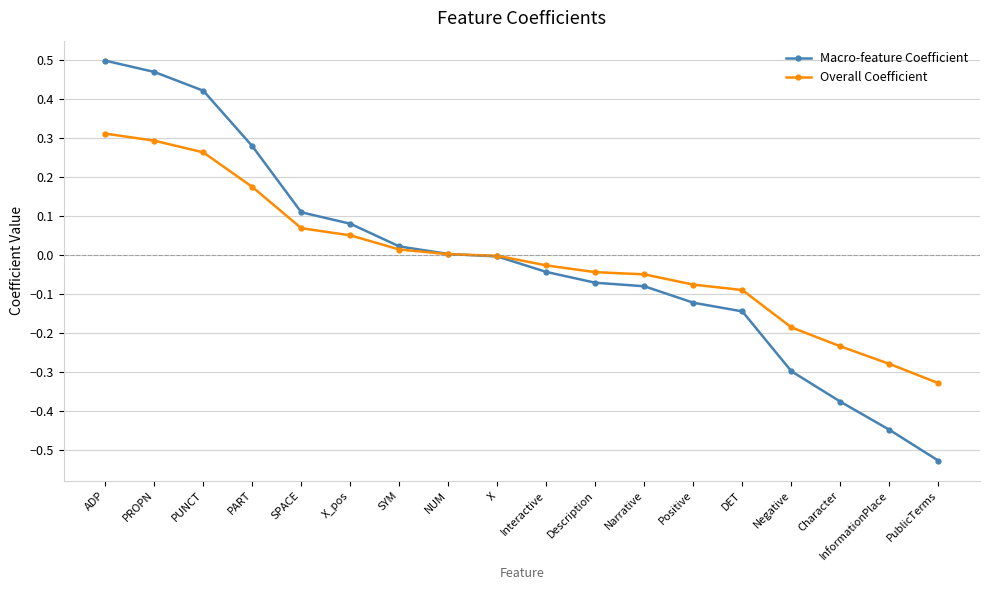

True or false: Overall Coefficient has a value of -0.0 at X.

True